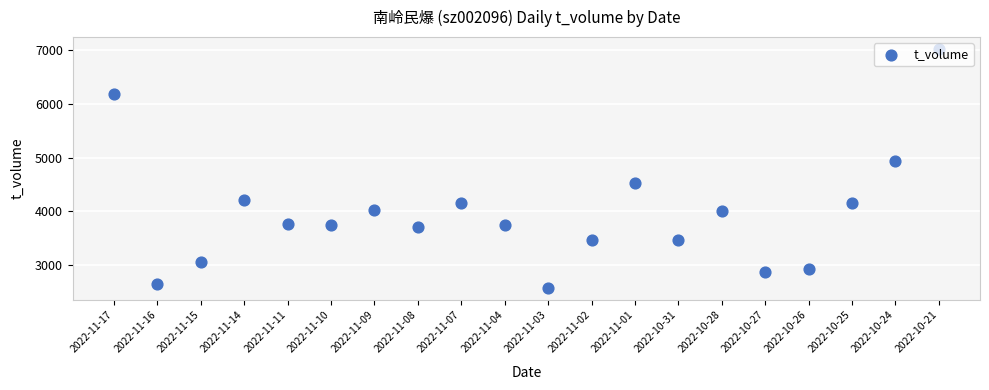

What is the change in value from 2022-11-10 to 2022-11-02?

-279